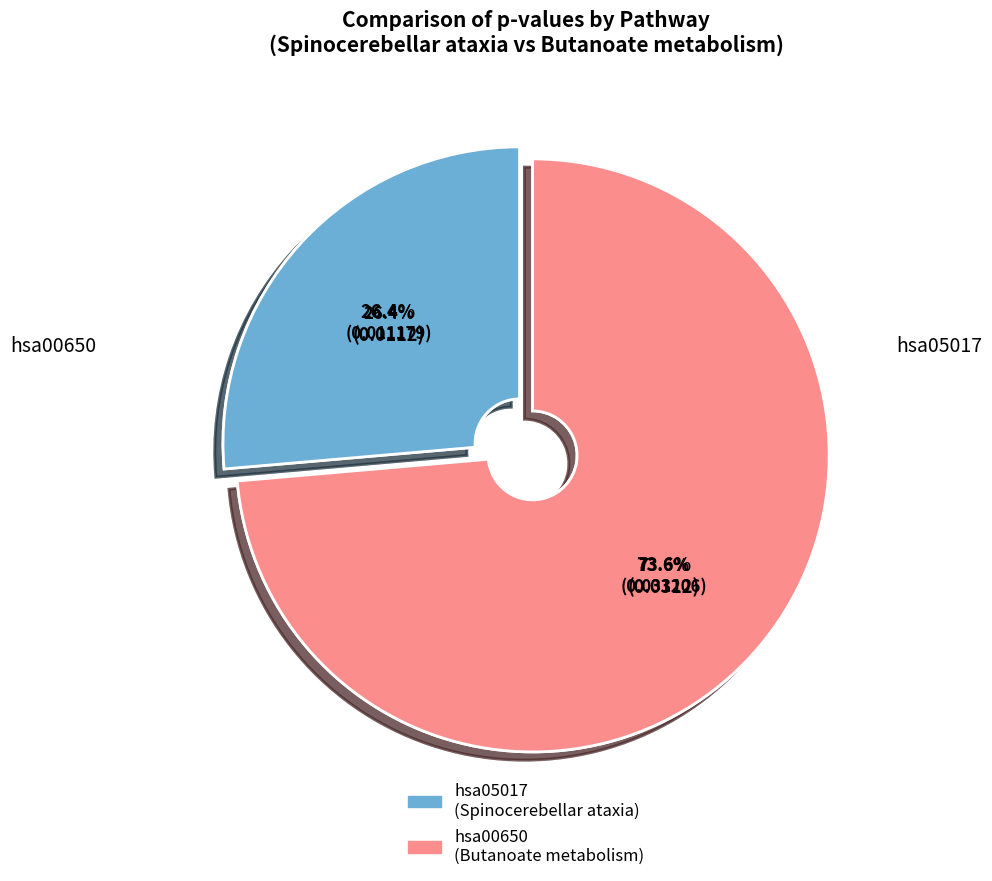

Rank the categories by value from highest to lowest.

hsa00650, hsa05017